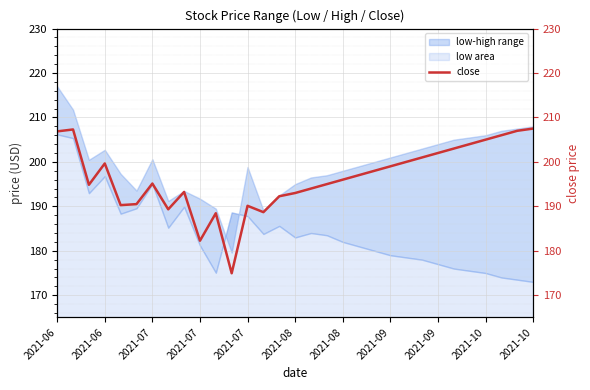

At which label is the value closest to 191?

2021-08